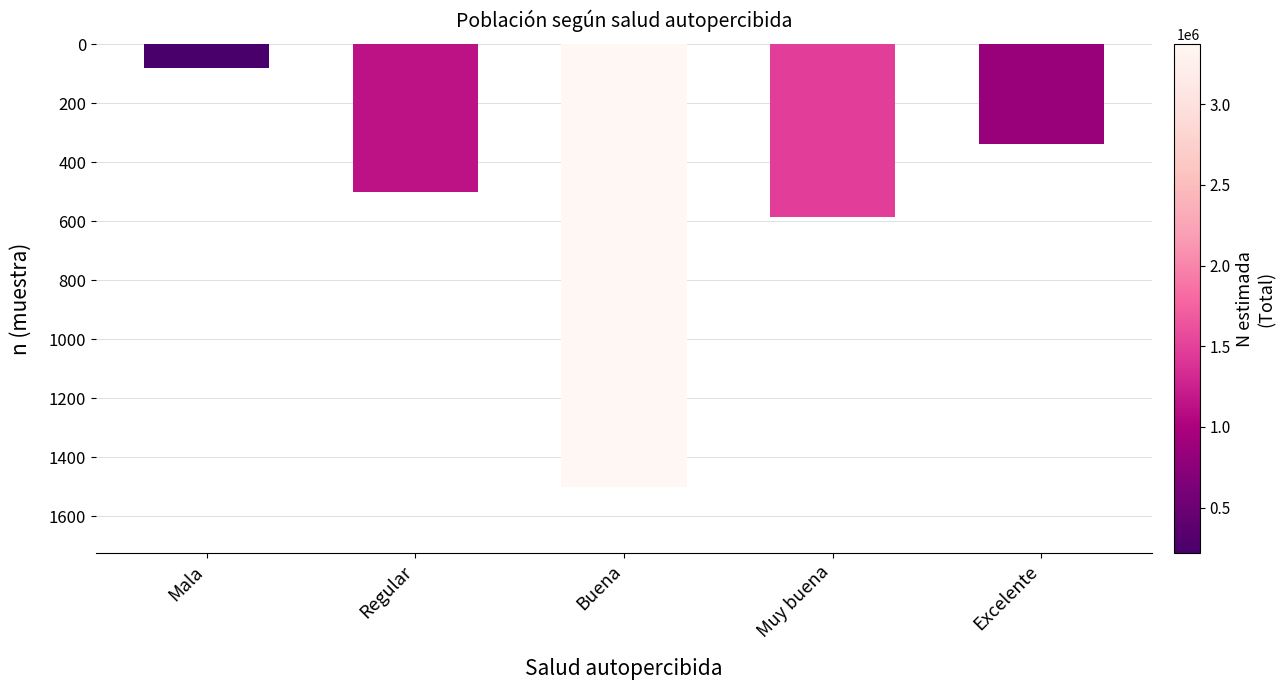

Is it true that the value at Buena is -1500?

True